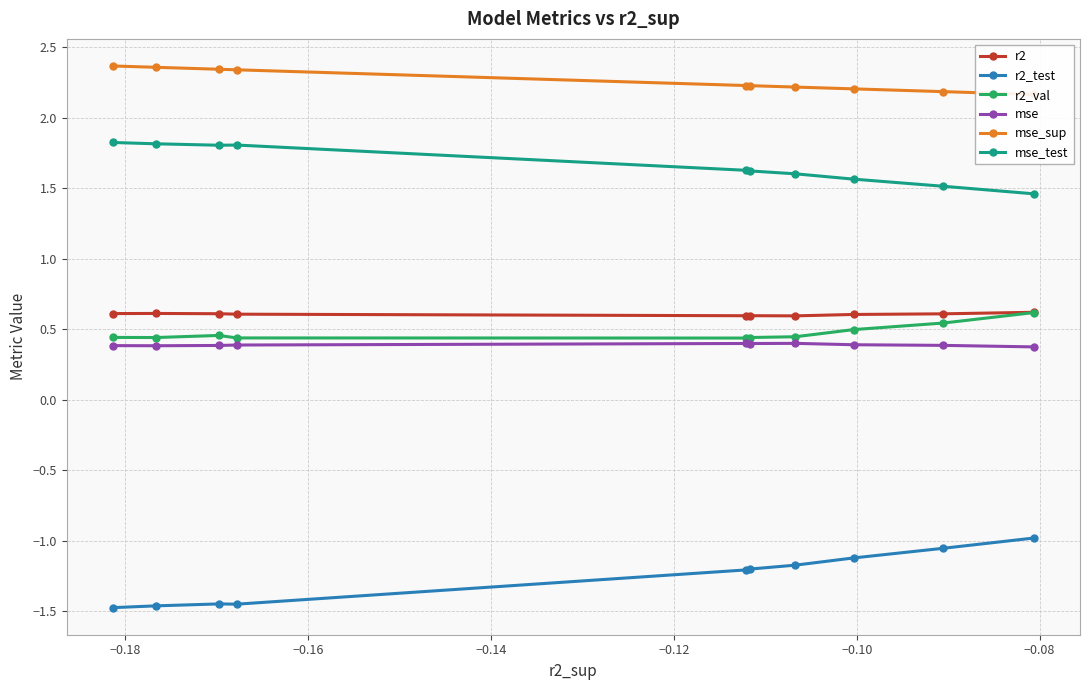

What is the highest value of the r2 series?

0.6